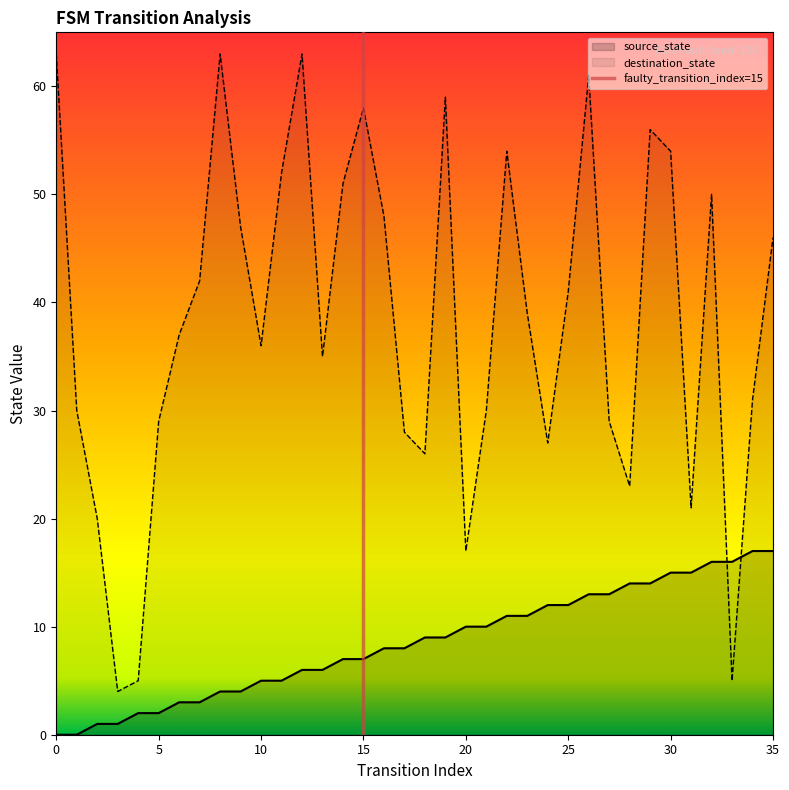

What is the highest value of the source_state series?

17